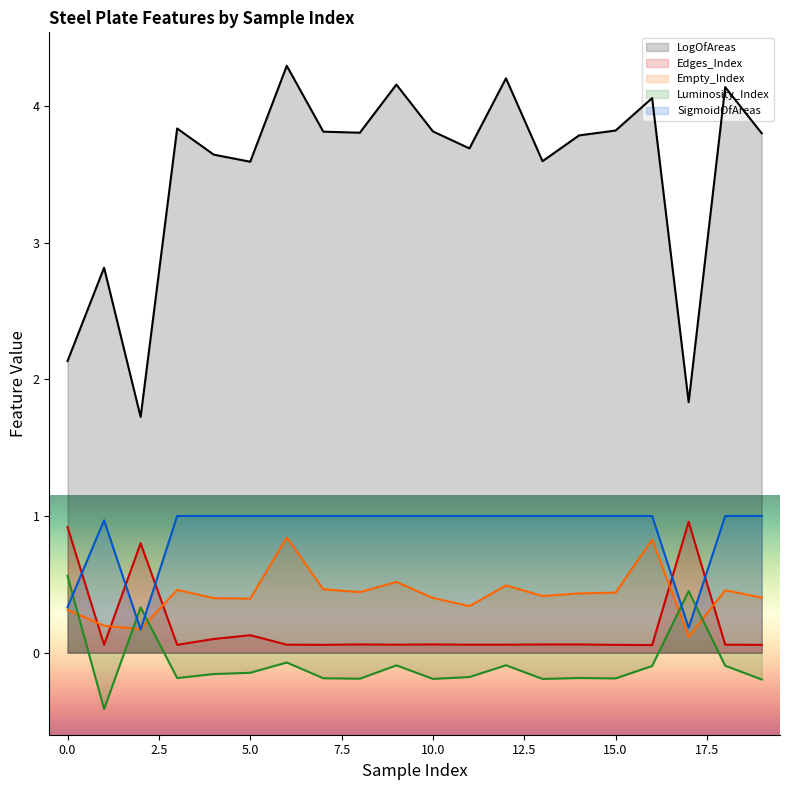

True or false: LogOfAreas has more than 1 points higher than both neighbors.

True